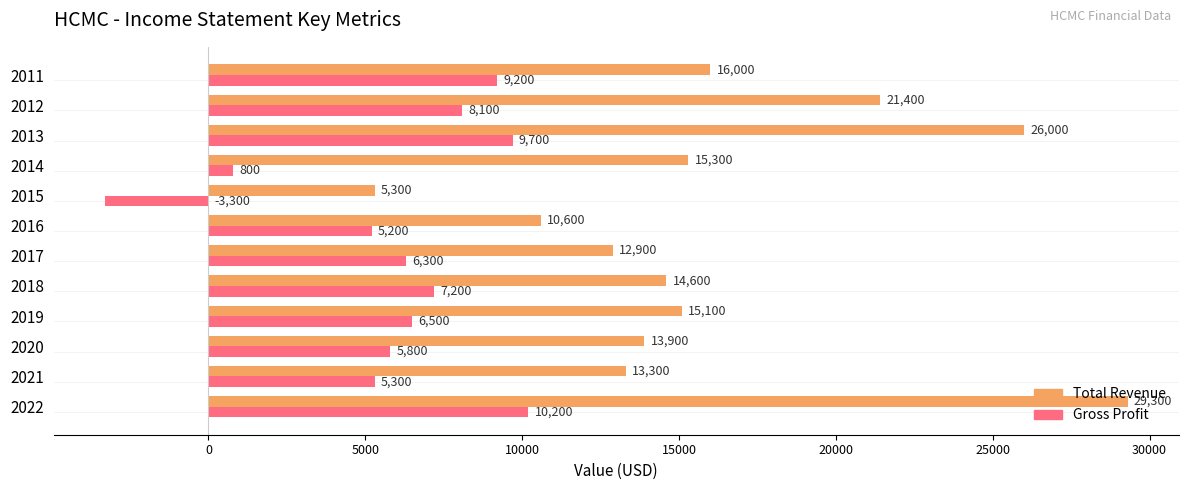

Which category has the lowest value in the Total Revenue series?

2015